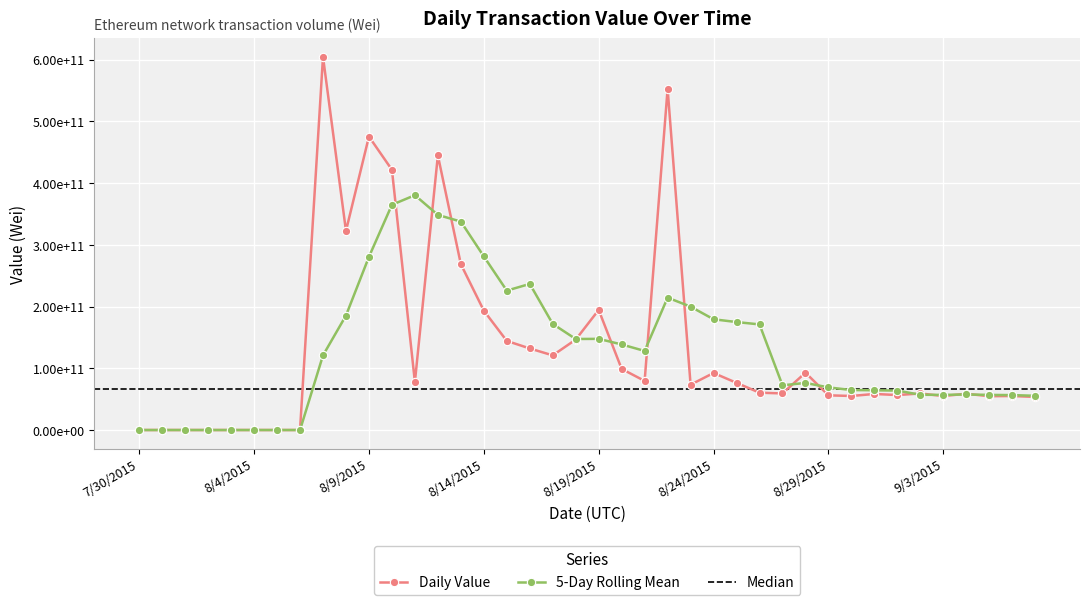

Between 8/21/2015 and 8/15/2015, which is larger?

8/15/2015